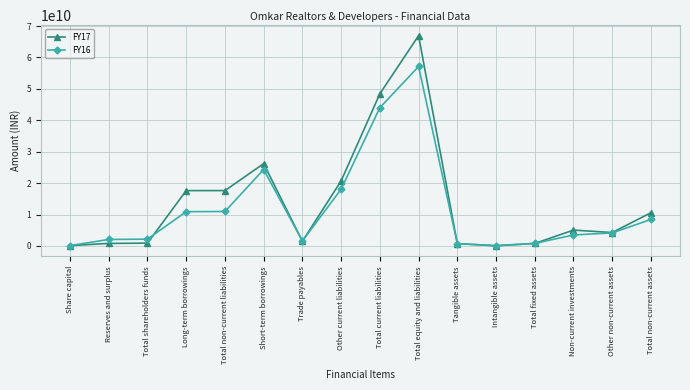

In FY16, how many points are higher than both neighbors (excluding endpoints)?

2